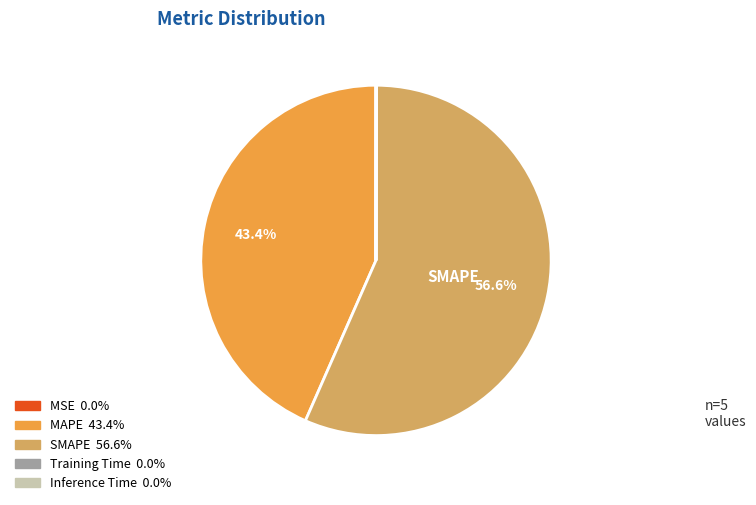

Does any single category account for the majority?

Yes